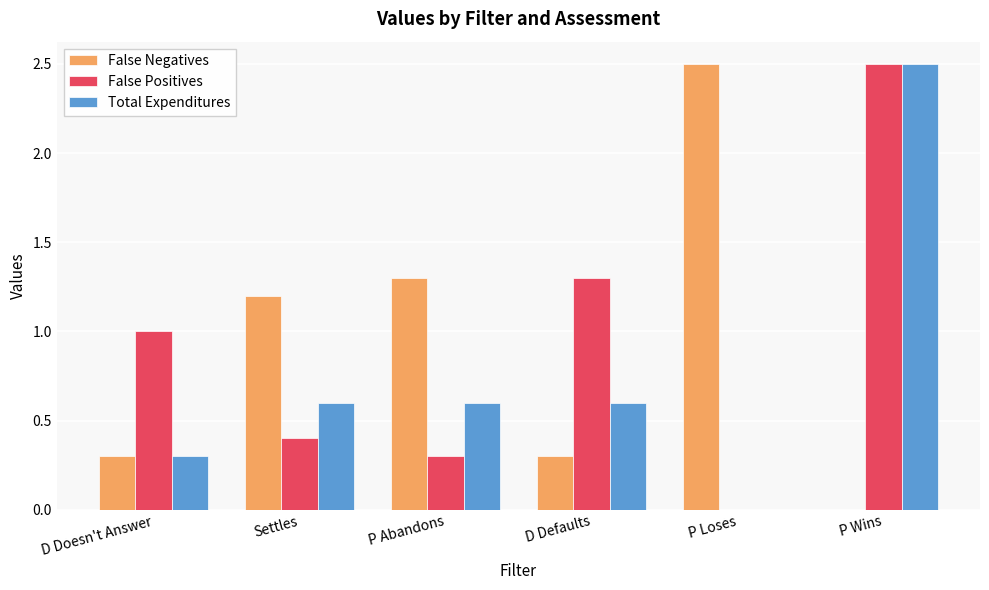

The Total Expenditures series shows 0.6 at P Abandons. True or false?

True